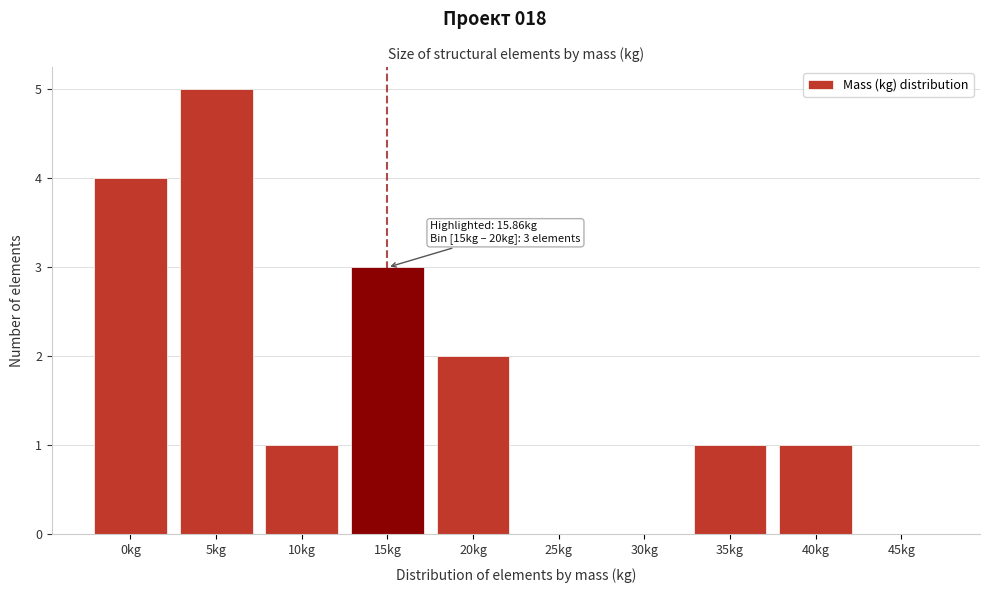

Reading right to left, transcribe all the data shown in this chart.

45kg=0	40kg=1	35kg=1	30kg=0	25kg=0	20kg=2	15kg=3	10kg=1	5kg=5	0kg=4